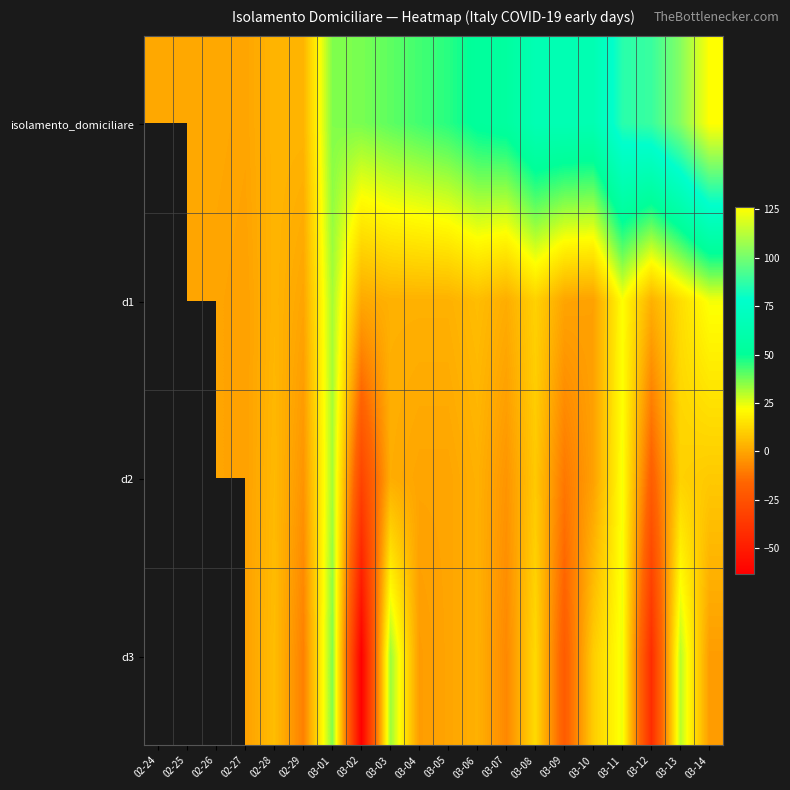

What is the difference between the highest and lowest values at 03-09?

85.0